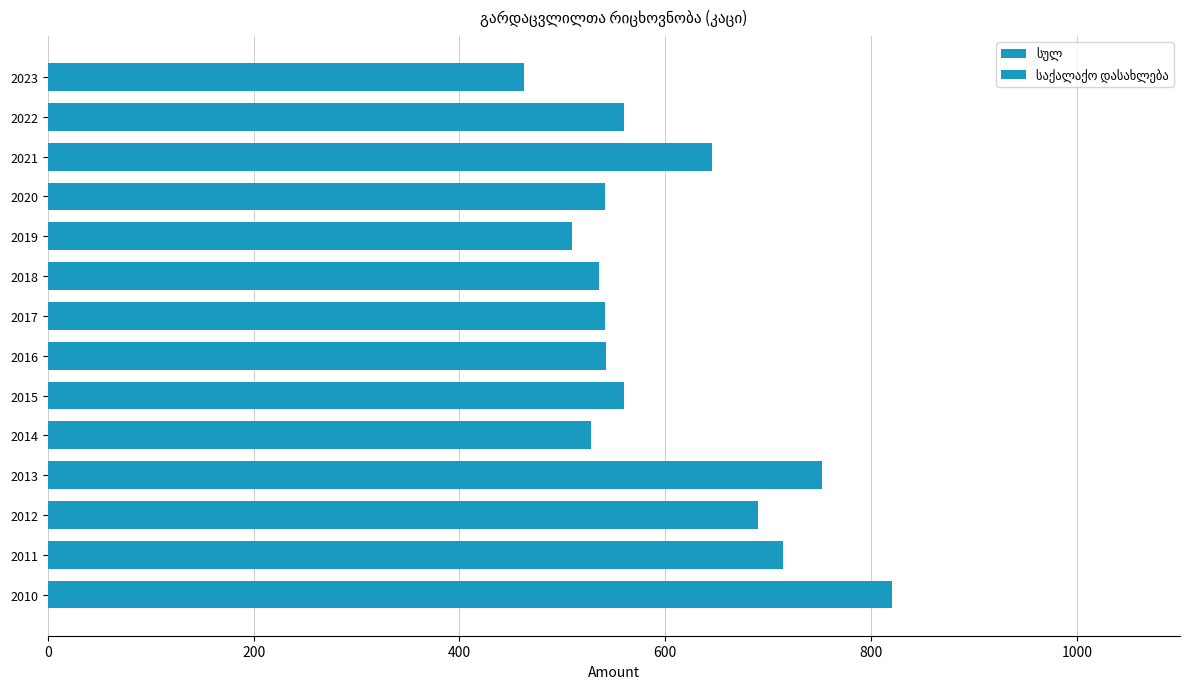

Between 2014 and 2021, which series saw the biggest shift?

სულ